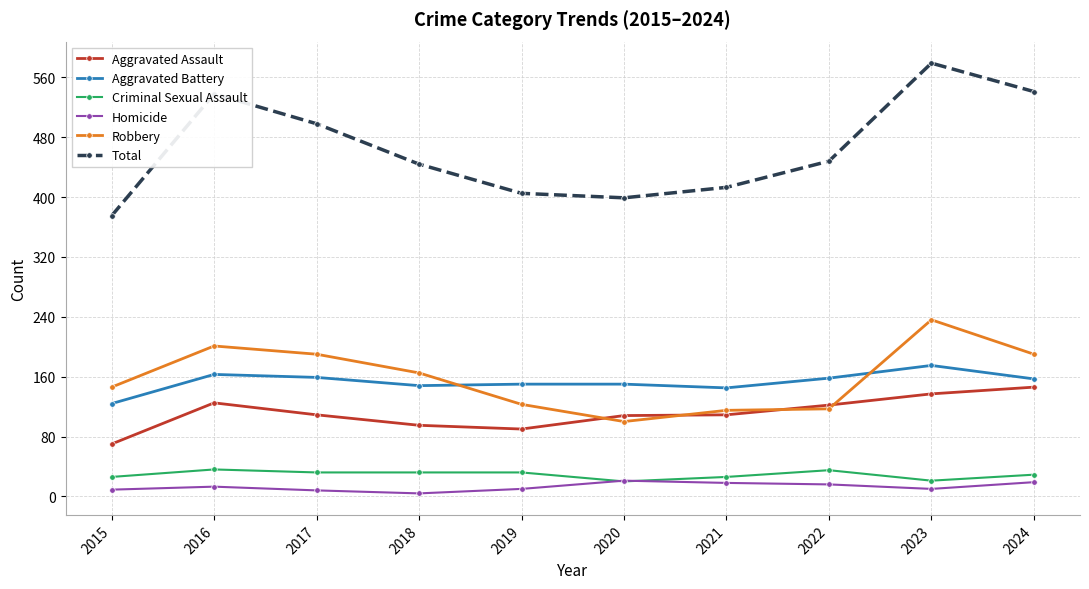

The value of Robbery at 2022 is 117. True or false?

True